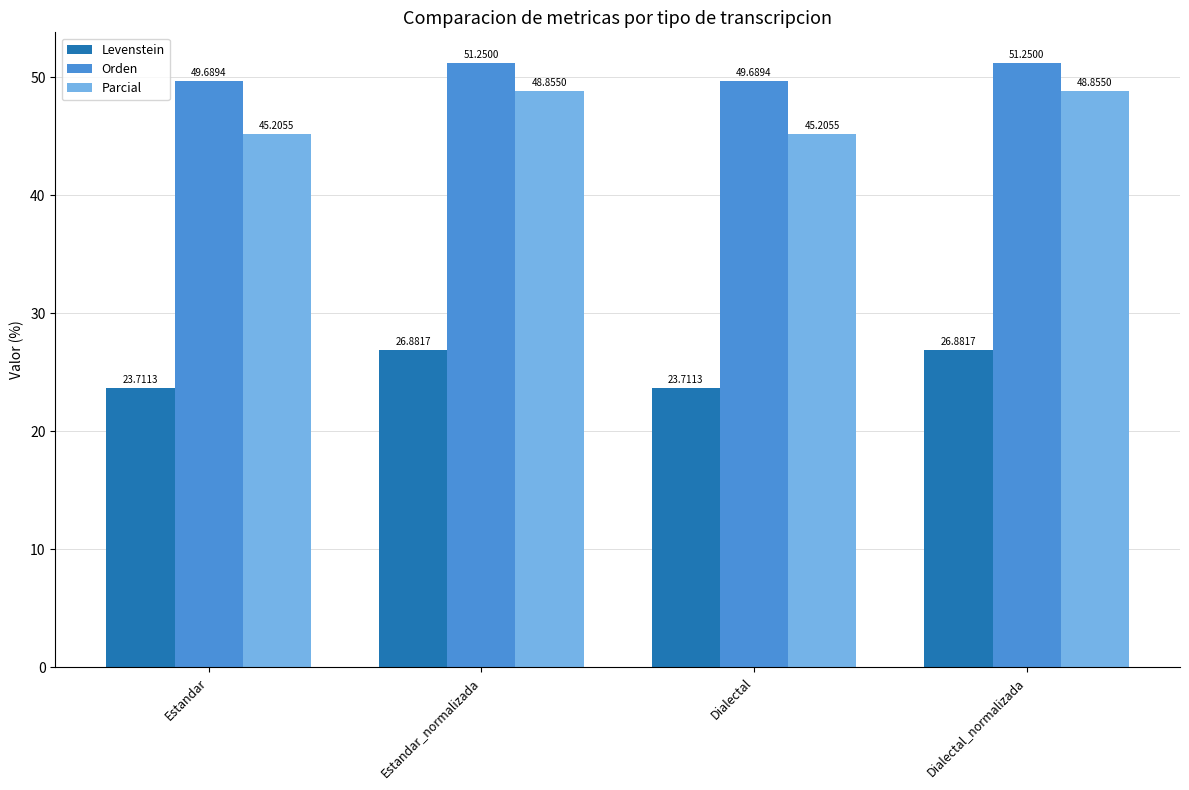

What is the average value of the Levenstein series?

25.3